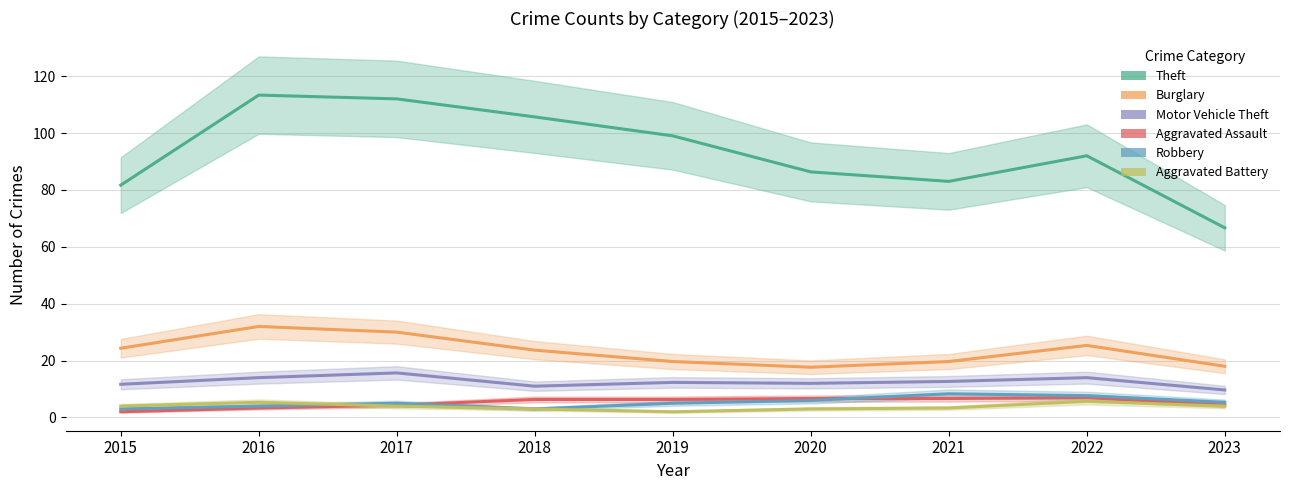

What is the value of the Robbery point at the 1st from the left?

3.0